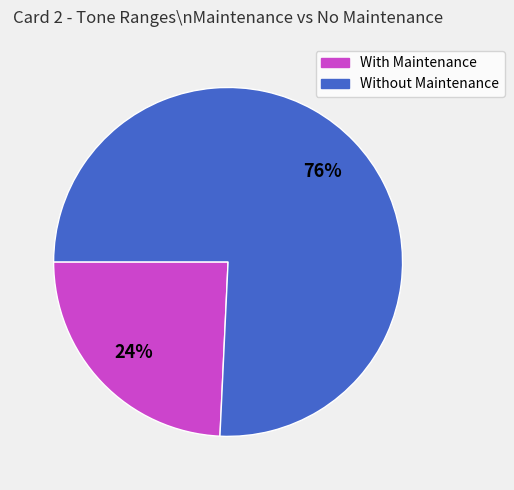

To the nearest percent, what is the average slice percentage?

50%